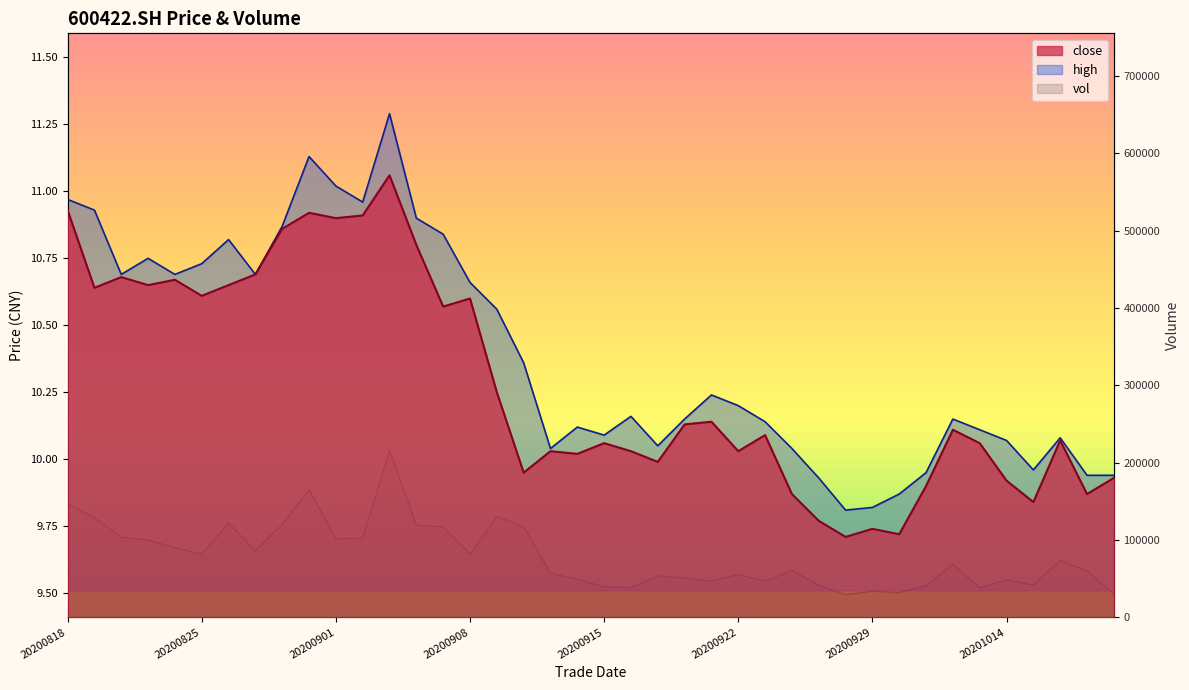

What is the minimum value for close?

9.7